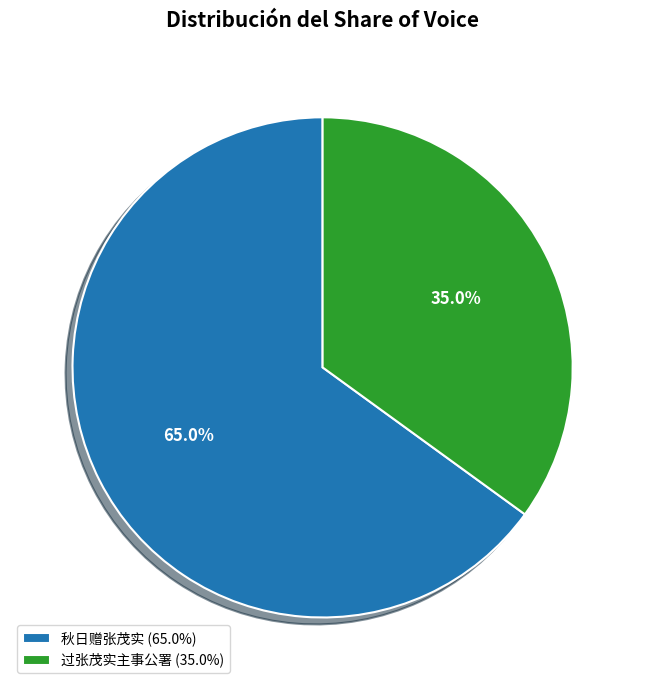

What percentage is NOT represented by 过张茂实主事公署?

65.0%